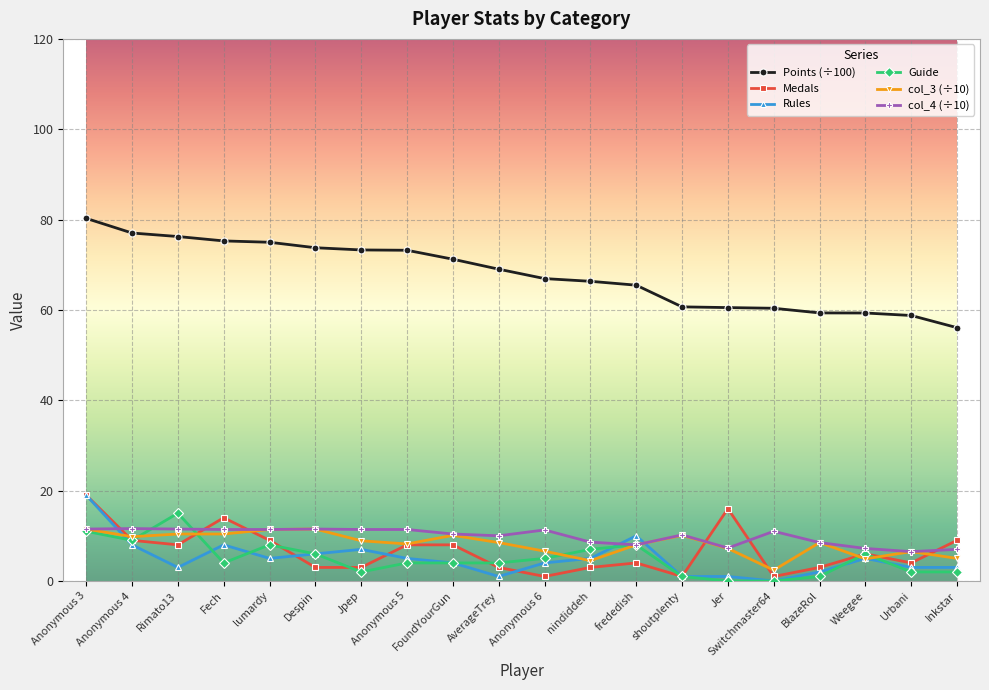

What is the total value across all series at lumardy?

119.8